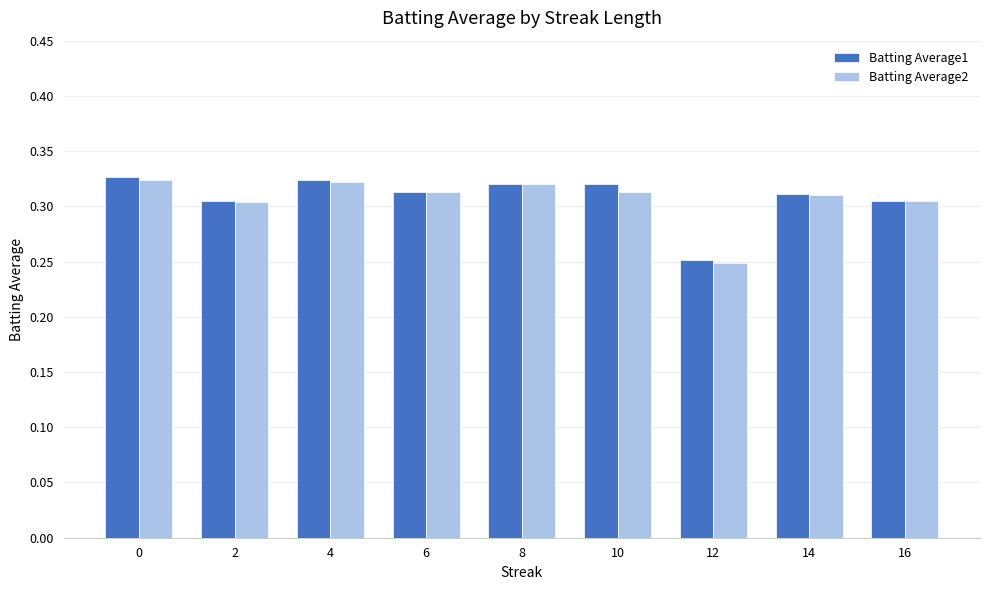

What is the total value across all series at 4?

0.6